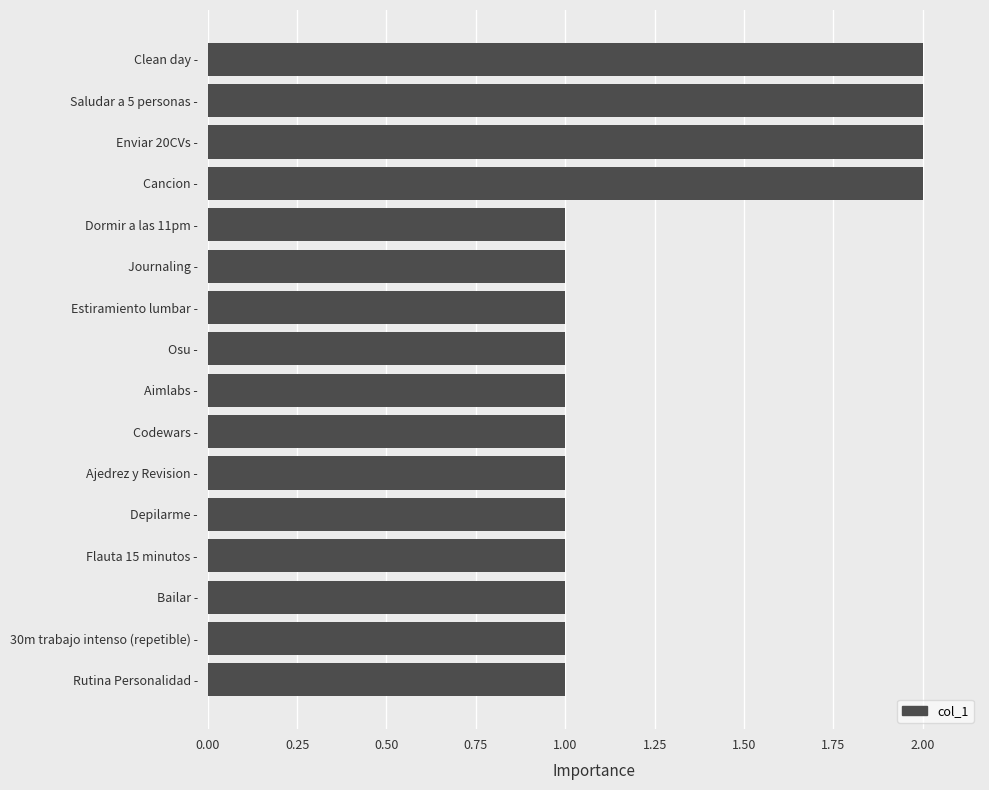

The value at Aimlabs - is 1. True or false?

True